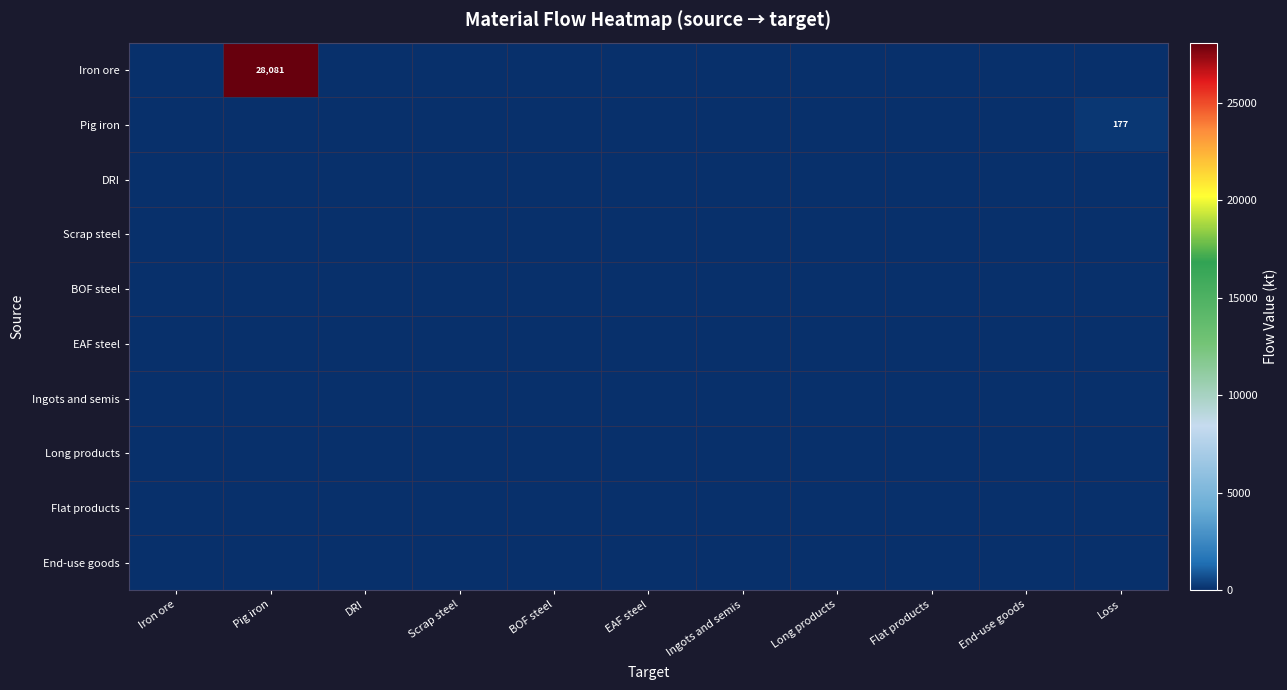

How many values in Iron ore are above zero?

1